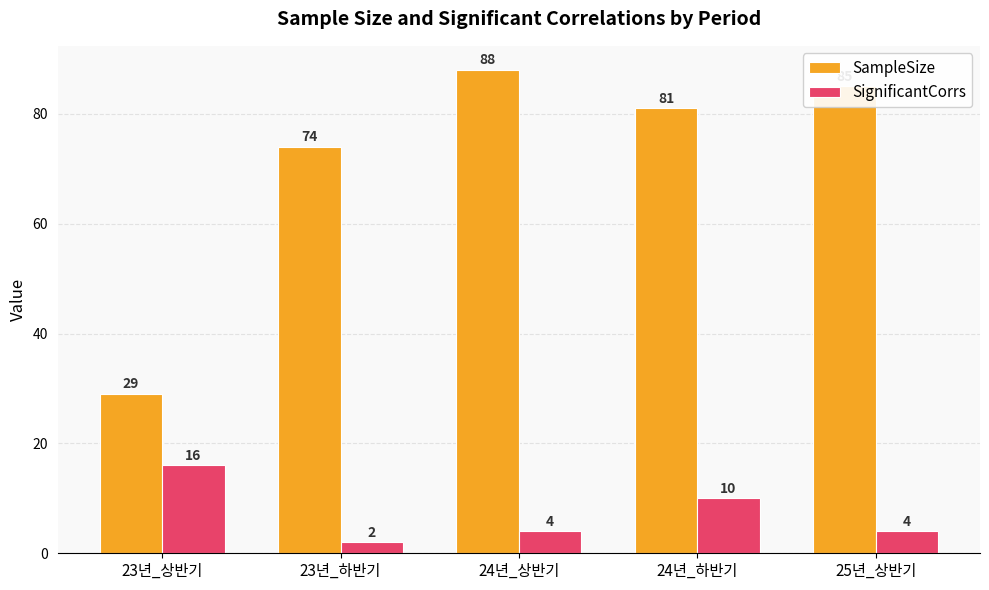

What is the spread (max minus min) of values at 23년_상반기?

13